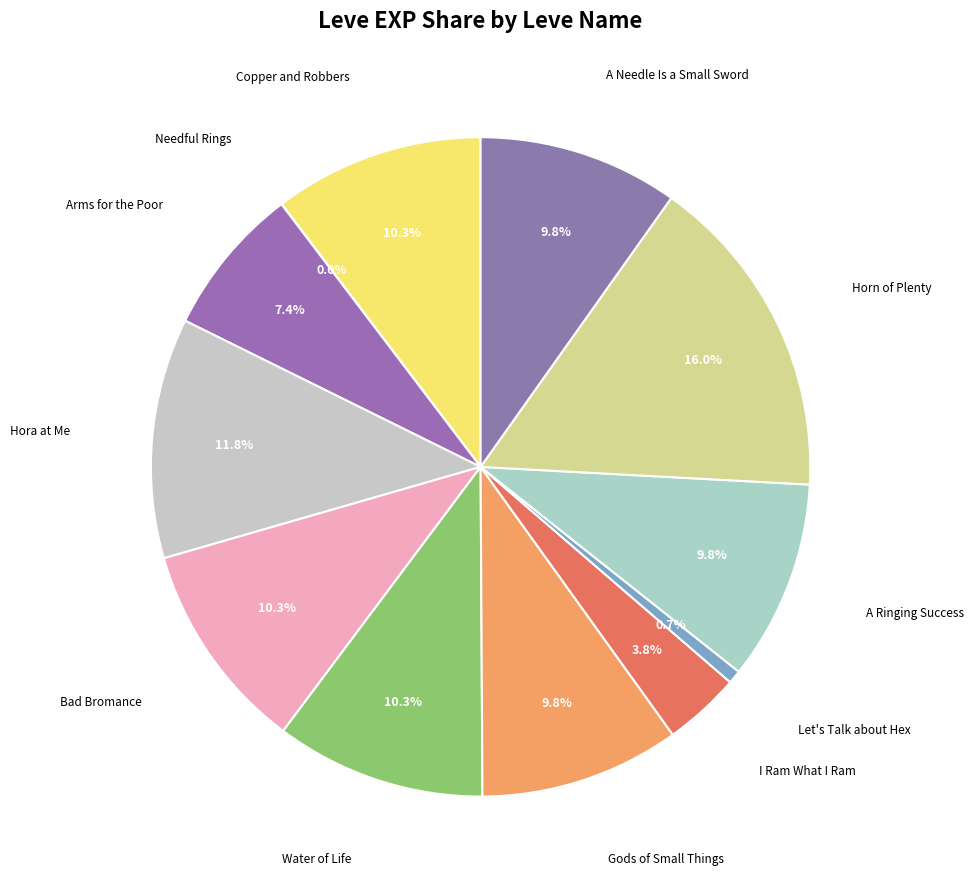

How many slices are in this pie chart?

12